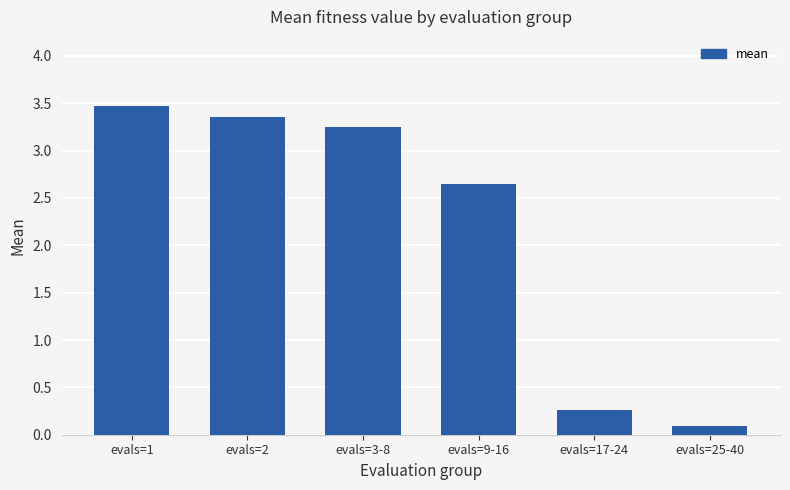

What is the change in value from evals=9-16 to evals=25-40?

-2.5